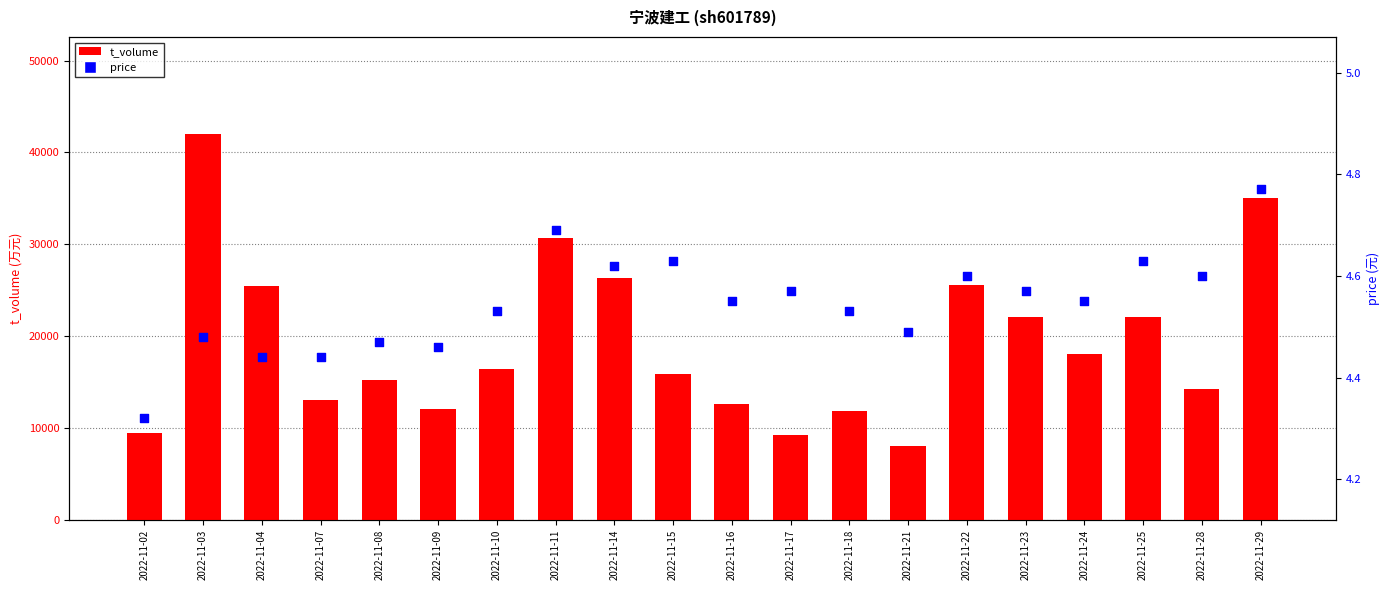

What are all the series names shown in the legend?

t_volume, price